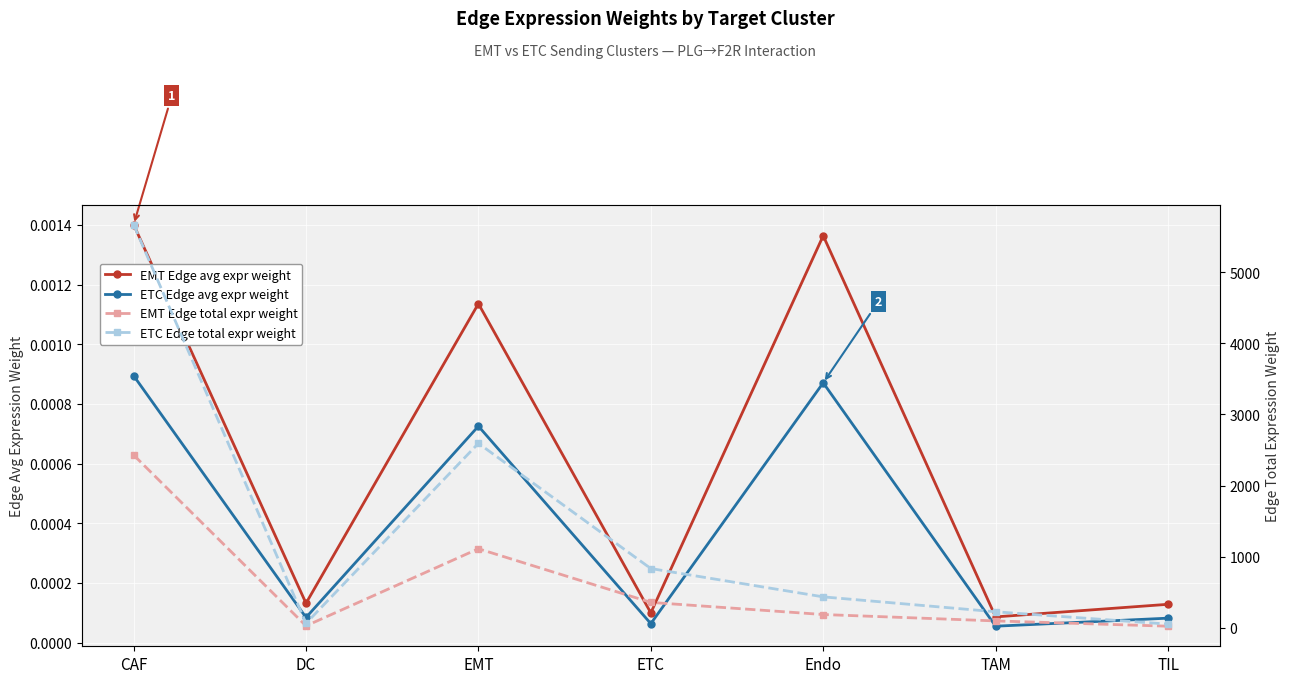

Which has a higher value, Endo or CAF?

CAF